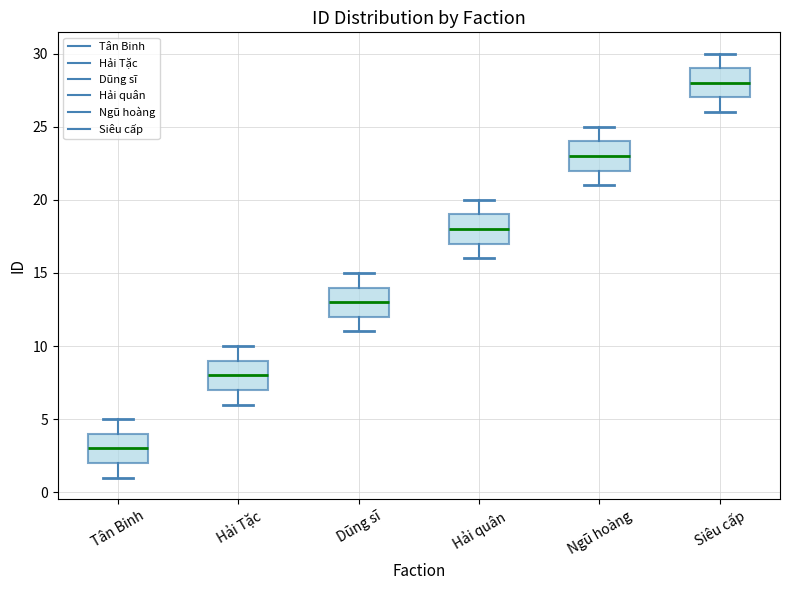

Where does the upper whisker of the box for Hải quân end on the y-axis? The values are not printed on the chart, so give them approximately, as read against the axis.

20